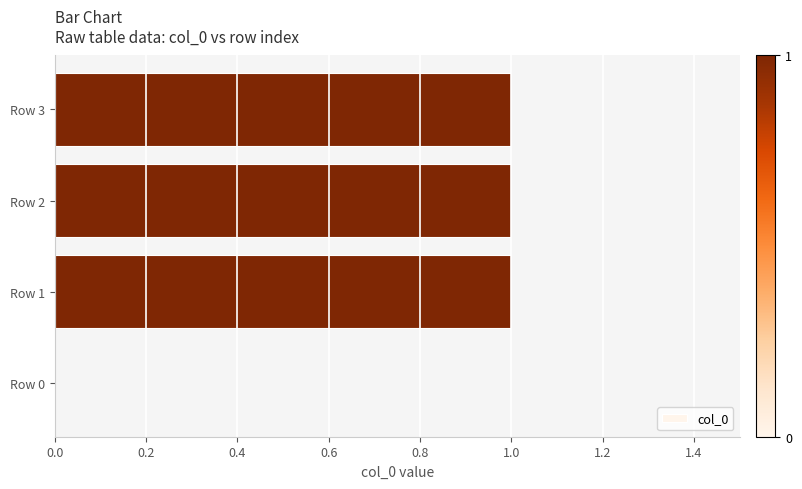

Which has a higher value, Row 0 or Row 3?

Row 3